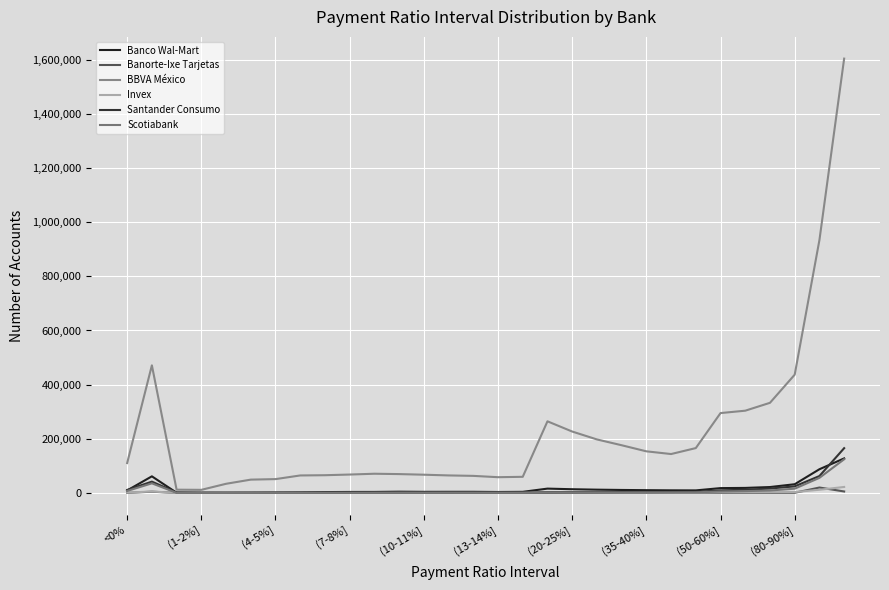

What is the sum of all Banco Wal-Mart values?

501292